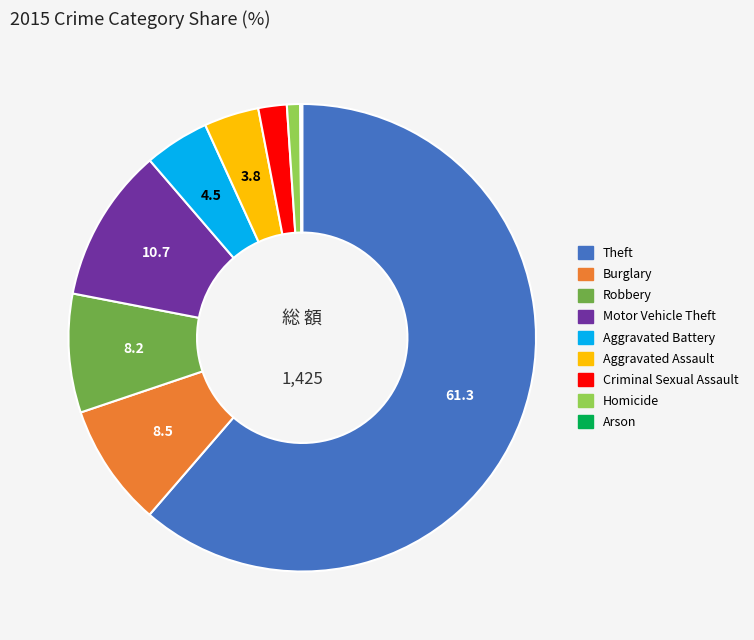

Which slice is the largest?

Theft